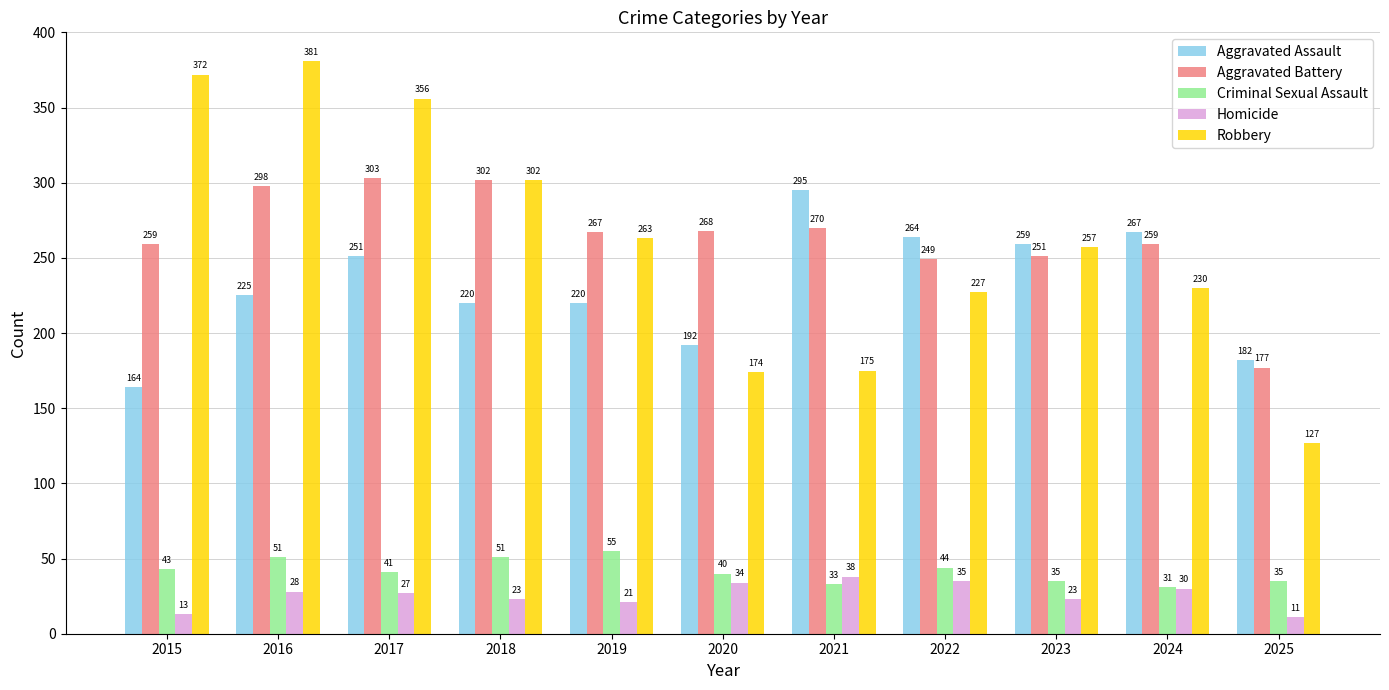

How many groups of bars are there?

11